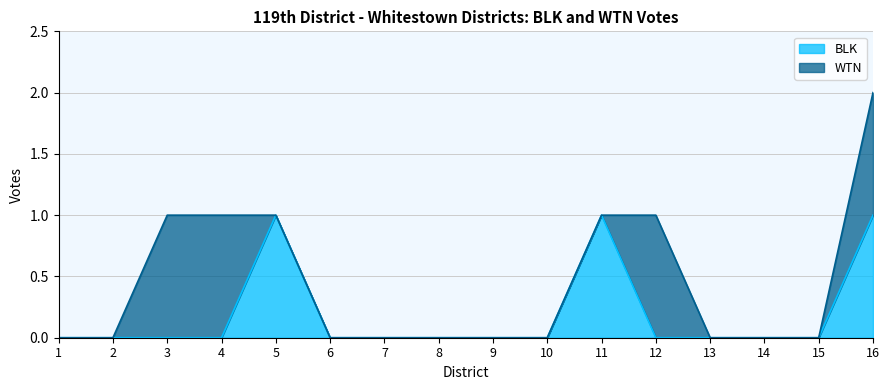

The BLK series shows 2 at 5. True or false?

False